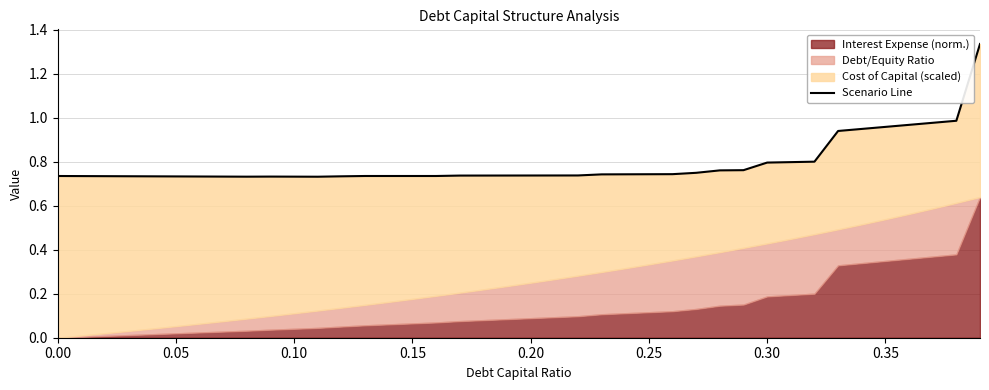

Reading left to right, list all the values displayed in this chart.

0.7	0.7	0.7	0.7	0.7	0.7	0.7	0.7	0.7	0.7	0.7	0.7	0.7	0.7	0.7	0.7	0.7	0.7	0.7	0.7	0.7	0.7	0.7	0.7	0.7	0.7	0.7	0.7	0.8	0.8	0.8	0.8	0.8	0.9	0.9	1.0	1.0	1.0	1.0	1.3